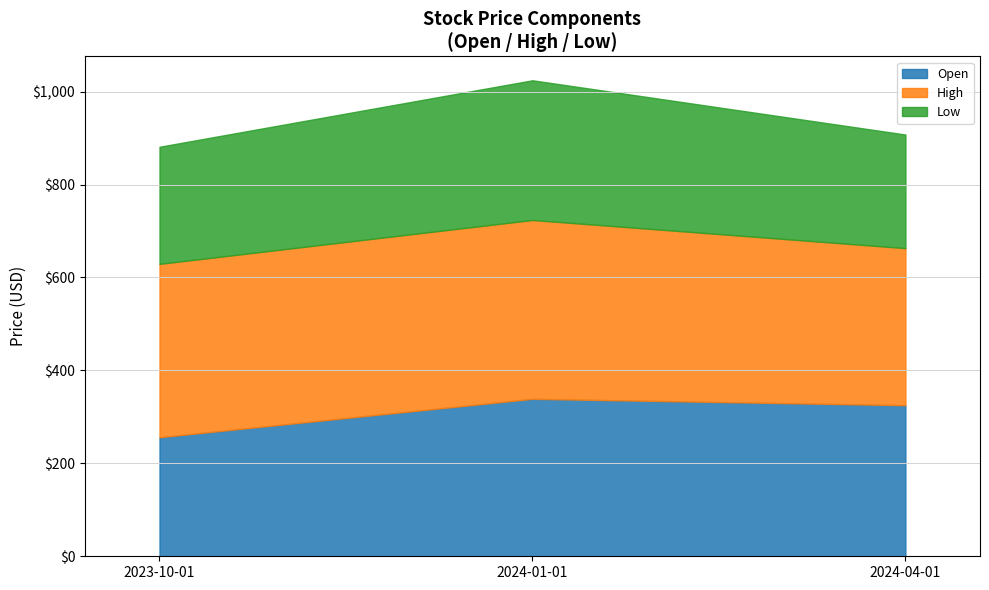

At which label does Low first exceed 252?

2023-10-01